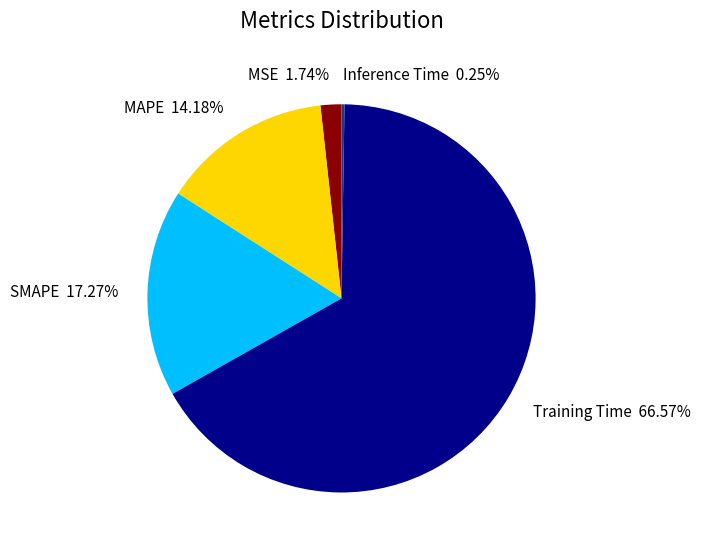

To the nearest percent, what is the difference between the largest and smallest slice percentages?

66%